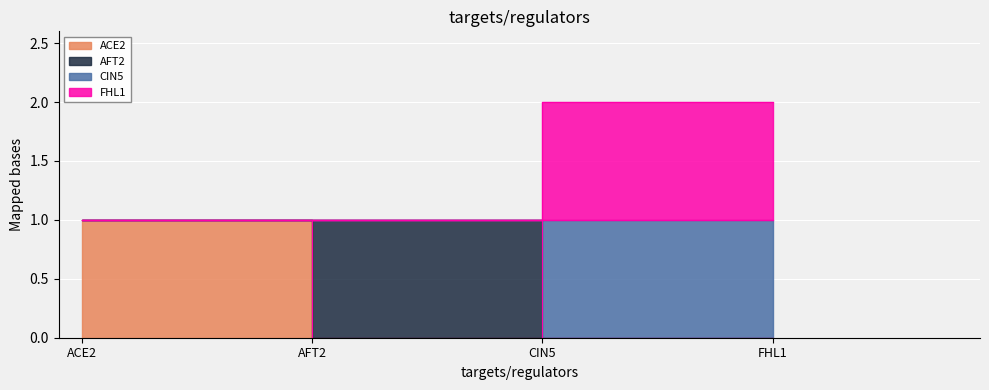

What is the label of the 2nd point from the left?

AFT2